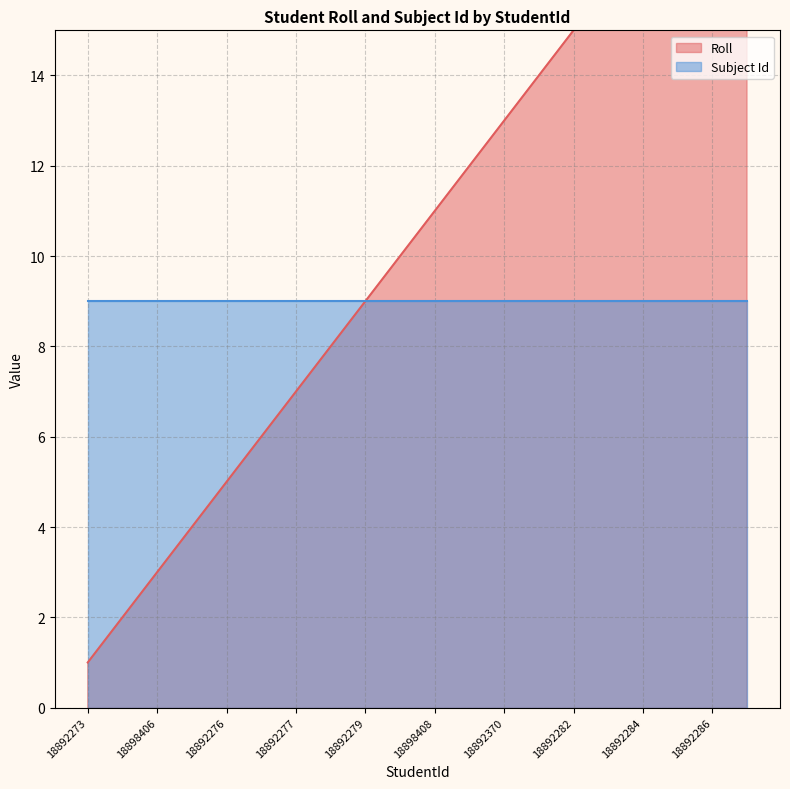

What is the label of the 7th point from the left?

18892277